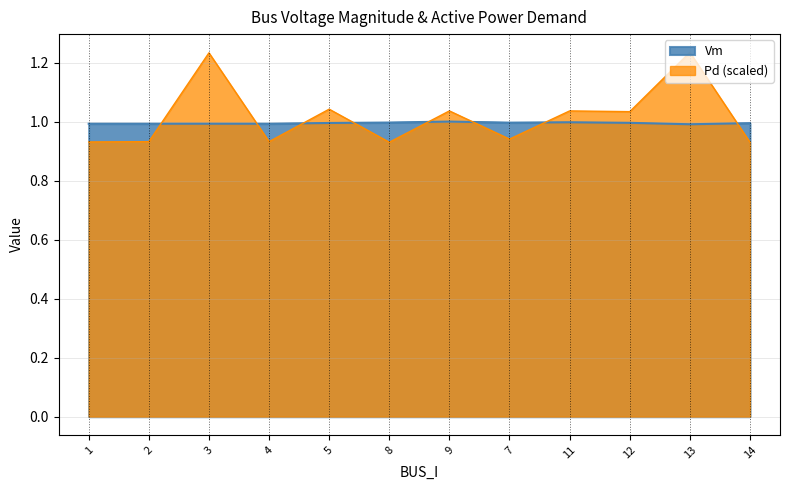

How many distinct data groups are displayed?

2